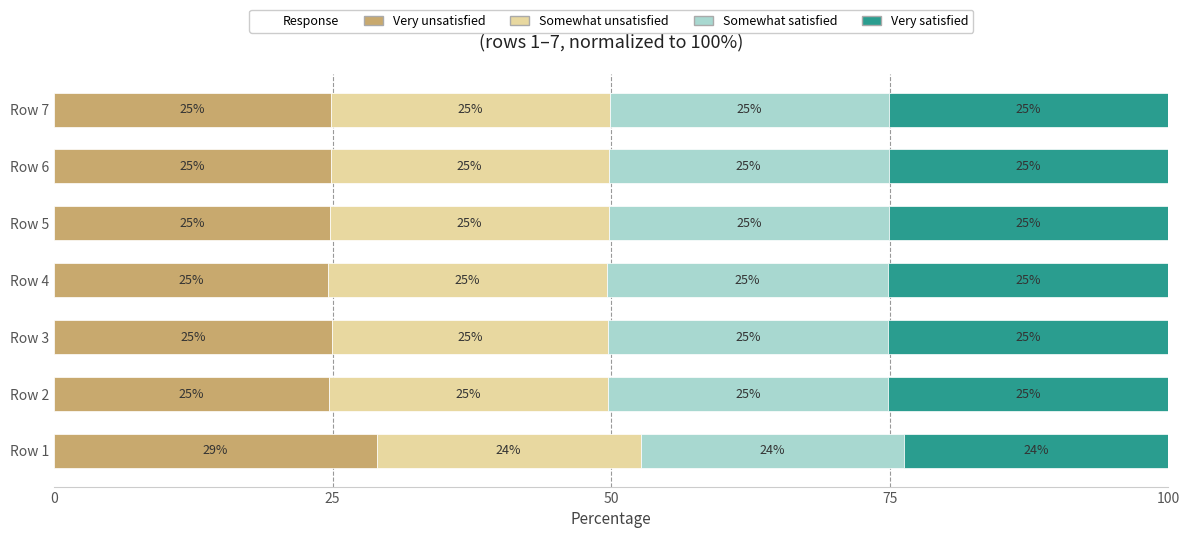

What is the total value across all series at Row 7?

100.0